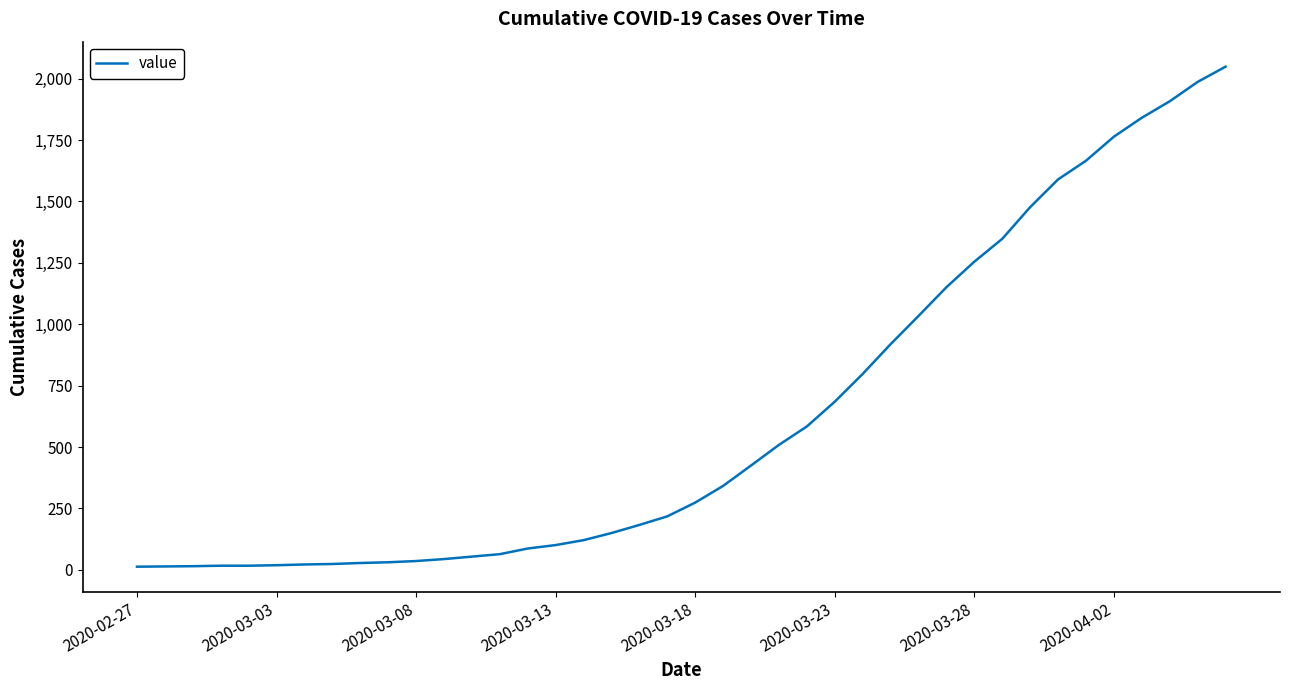

What is the greatest value displayed?

2049